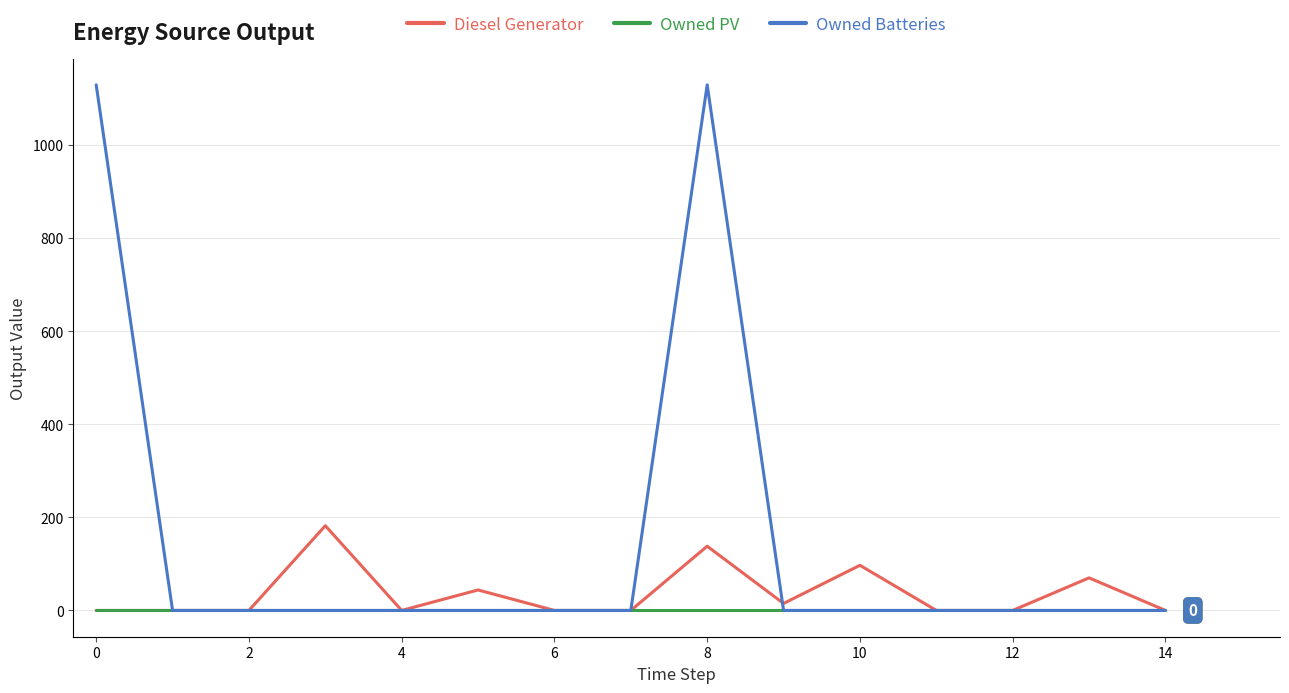

What is the difference between the second highest and minimum values in the Owned Batteries series?

1129